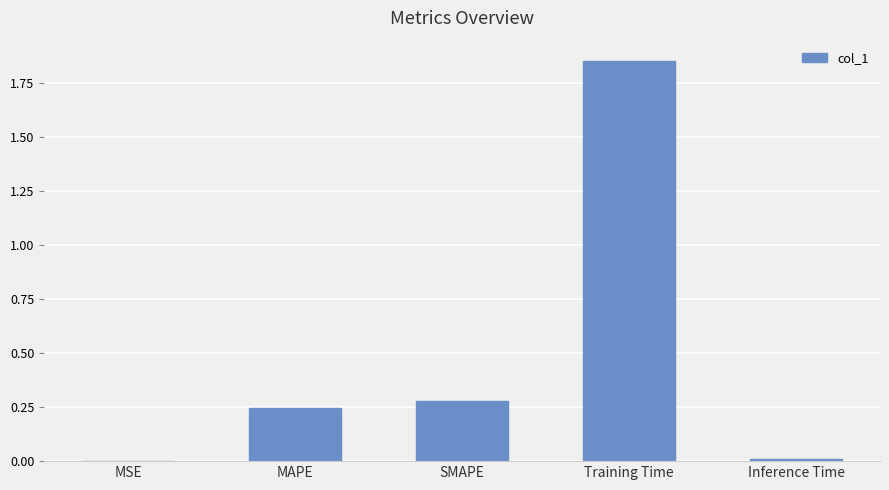

Approximately how many times larger is the value at SMAPE compared to Training Time?

0.1